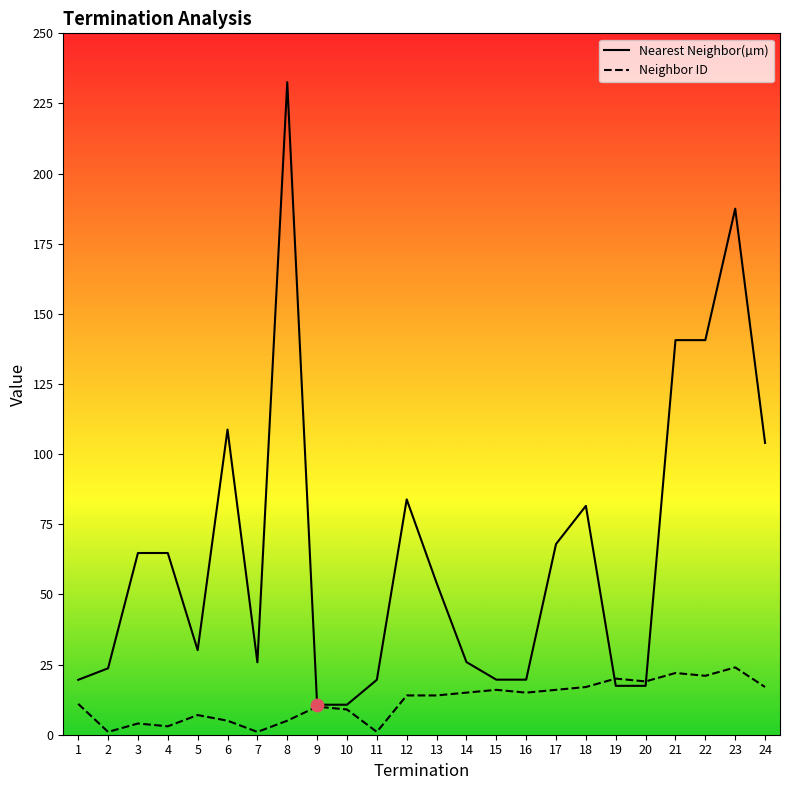

Is the value of Neighbor ID at 7 greater than the value of Nearest Neighbor(µm) at 17?

No